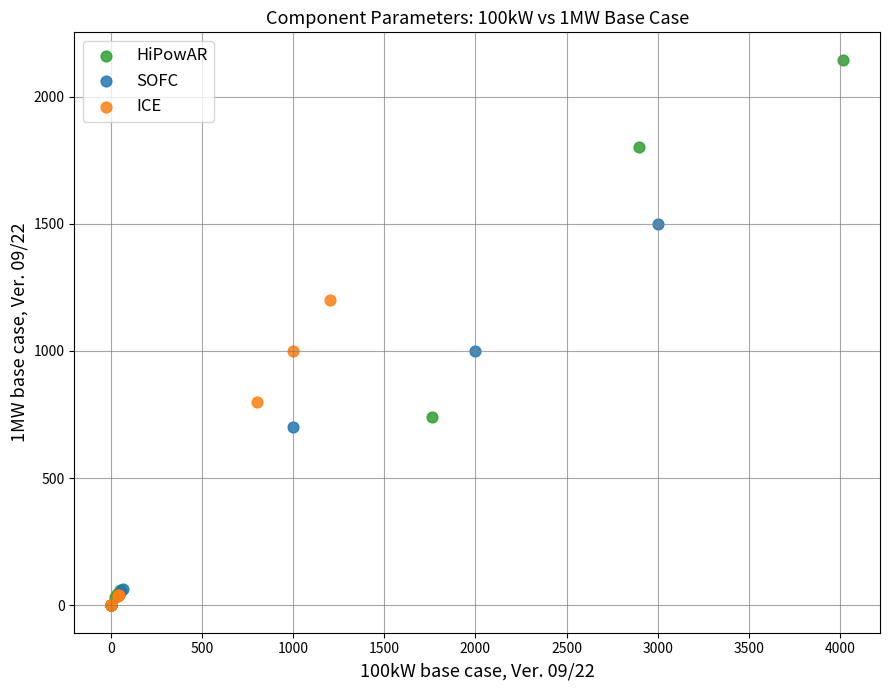

What are all the series names shown in the legend?

HiPowAR, SOFC, ICE